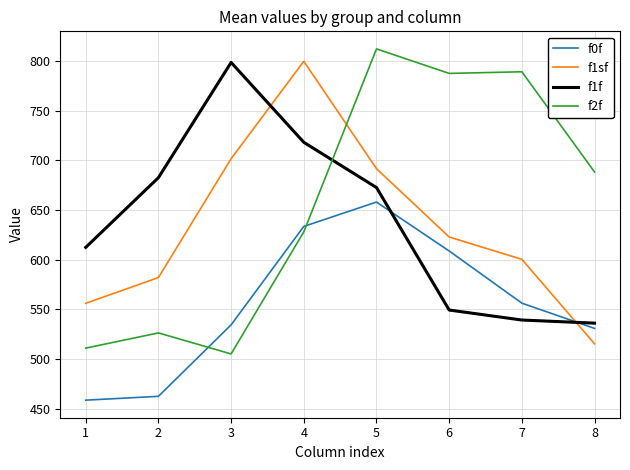

Between 5 and 7, which series saw the biggest shift?

f1f